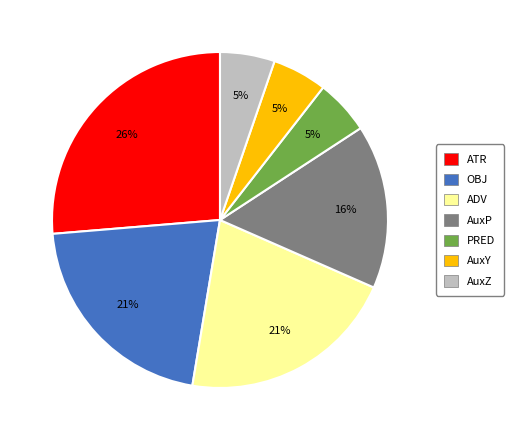

Is there a majority slice in this chart?

No